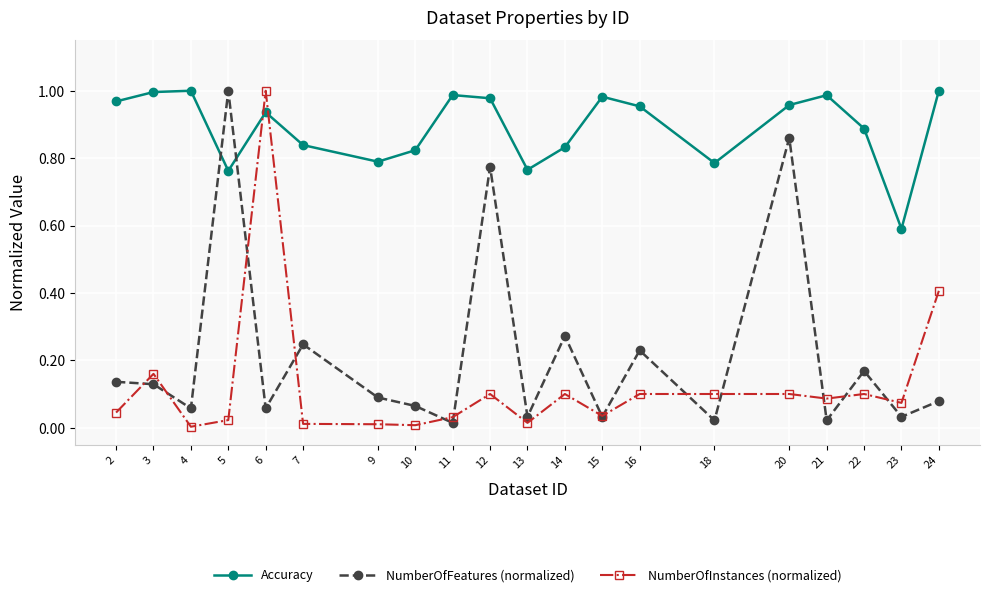

Between which two adjacent categories do NumberOfInstances (normalized) and NumberOfFeatures (normalized) first intersect?

2 and 3